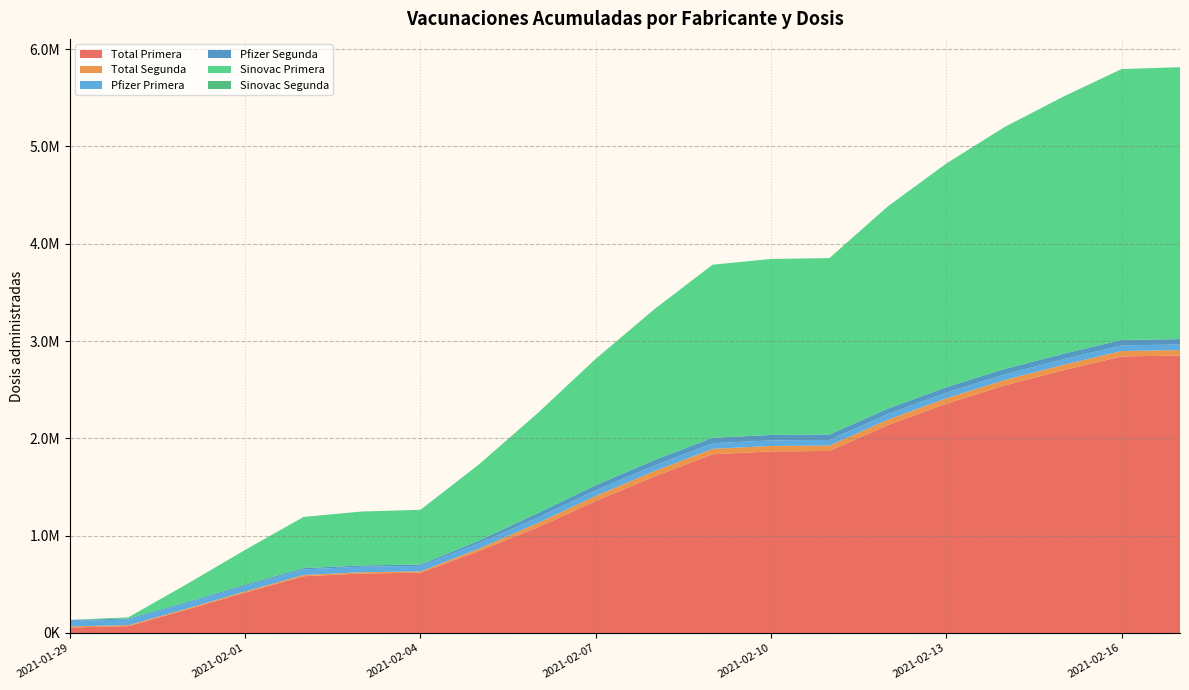

Reading right to left, transcribe all the data shown in this chart.

Total Primera: 2021-02-17=2851324	2021-02-16=2841685	2021-02-15=2699570	2021-02-14=2544333	2021-02-13=2356299	2021-02-12=2136334	2021-02-11=1870511	2021-02-10=1866045	2021-02-09=1836539	2021-02-08=1607322	2021-02-07=1356108	2021-02-06=1083609	2021-02-05=841160	2021-02-04=619713	2021-02-03=611077	2021-02-02=583228	2021-02-01=414562	2021-01-31=240545	2021-01-30=70186	2021-01-29=57004
Total Segunda: 2021-02-17=55790	2021-02-16=55790	2021-02-15=55790	2021-02-14=55790	2021-02-13=55790	2021-02-12=55780	2021-02-11=55780	2021-02-10=55780	2021-02-09=55746	2021-02-08=55536	2021-02-07=52655	2021-02-06=44322	2021-02-05=24963	2021-02-04=13195	2021-02-03=13194	2021-02-02=13189	2021-02-01=12519	2021-01-31=10411	2021-01-30=10411	2021-01-29=10405
Pfizer Primera: 2021-02-17=57582	2021-02-16=57582	2021-02-15=57582	2021-02-14=57581	2021-02-13=57581	2021-02-12=57581	2021-02-11=57580	2021-02-10=57580	2021-02-09=57580	2021-02-08=57435	2021-02-07=57249	2021-02-06=57150	2021-02-05=57060	2021-02-04=57042	2021-02-03=57042	2021-02-02=57042	2021-02-01=57024	2021-01-31=57004	2021-01-30=57004	2021-01-29=57004
Pfizer Segunda: 2021-02-17=55790	2021-02-16=55790	2021-02-15=55790	2021-02-14=55790	2021-02-13=55790	2021-02-12=55780	2021-02-11=55780	2021-02-10=55780	2021-02-09=55746	2021-02-08=55536	2021-02-07=52655	2021-02-06=44322	2021-02-05=24963	2021-02-04=13195	2021-02-03=13194	2021-02-02=13189	2021-02-01=12519	2021-01-31=10411	2021-01-30=10411	2021-01-29=10405
Sinovac Primera: 2021-02-17=2793742	2021-02-16=2784103	2021-02-15=2641988	2021-02-14=2486752	2021-02-13=2298718	2021-02-12=2078753	2021-02-11=1812931	2021-02-10=1808465	2021-02-09=1778959	2021-02-08=1549887	2021-02-07=1298859	2021-02-06=1026459	2021-02-05=784100	2021-02-04=562671	2021-02-03=554035	2021-02-02=526186	2021-02-01=357538	2021-01-31=183541	2021-01-30=13182	2021-01-29=0
Sinovac Segunda: 2021-02-17=0	2021-02-16=0	2021-02-15=0	2021-02-14=0	2021-02-13=0	2021-02-12=0	2021-02-11=0	2021-02-10=0	2021-02-09=0	2021-02-08=0	2021-02-07=0	2021-02-06=0	2021-02-05=0	2021-02-04=0	2021-02-03=0	2021-02-02=0	2021-02-01=0	2021-01-31=0	2021-01-30=0	2021-01-29=0